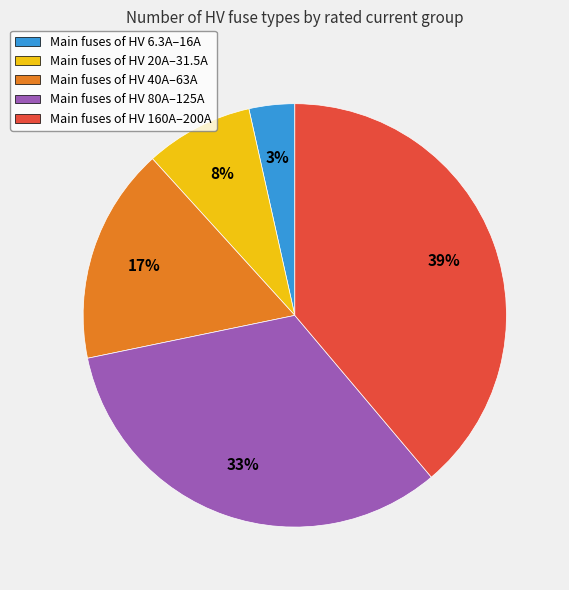

Count the number of slices in the pie.

5